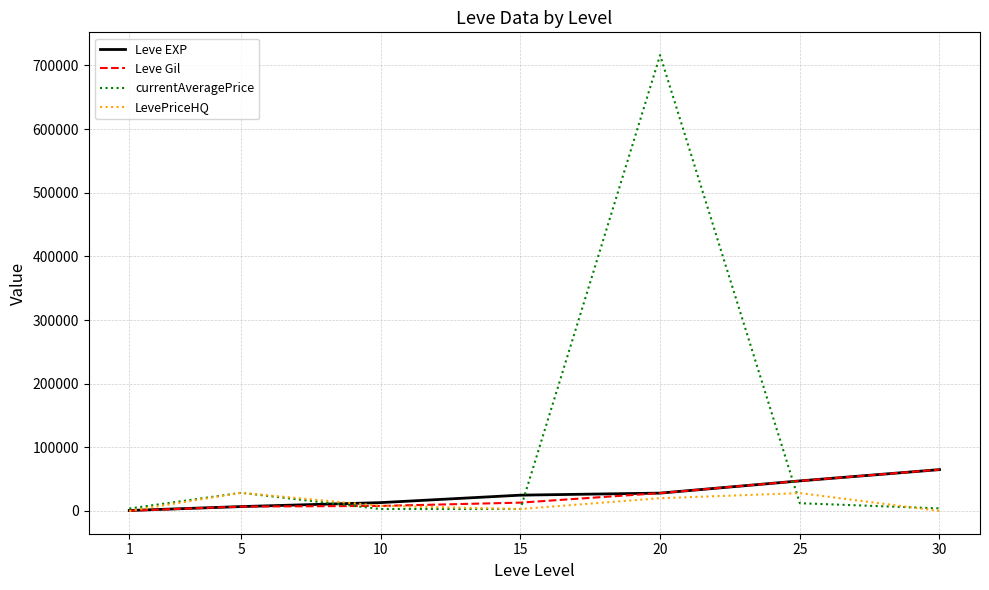

The Leve EXP series shows 13090 at 10. True or false?

True